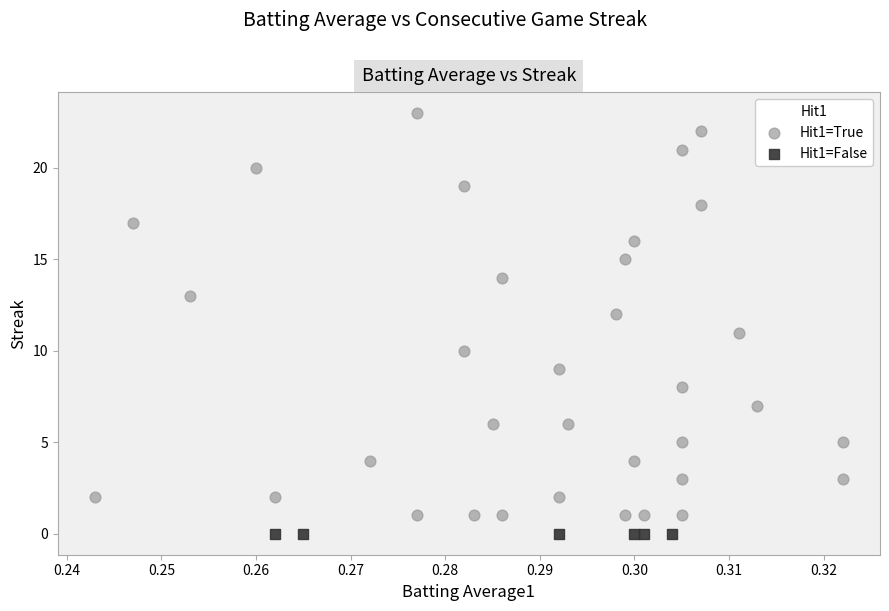

Which series reaches the maximum Y coordinate?

Hit1=True